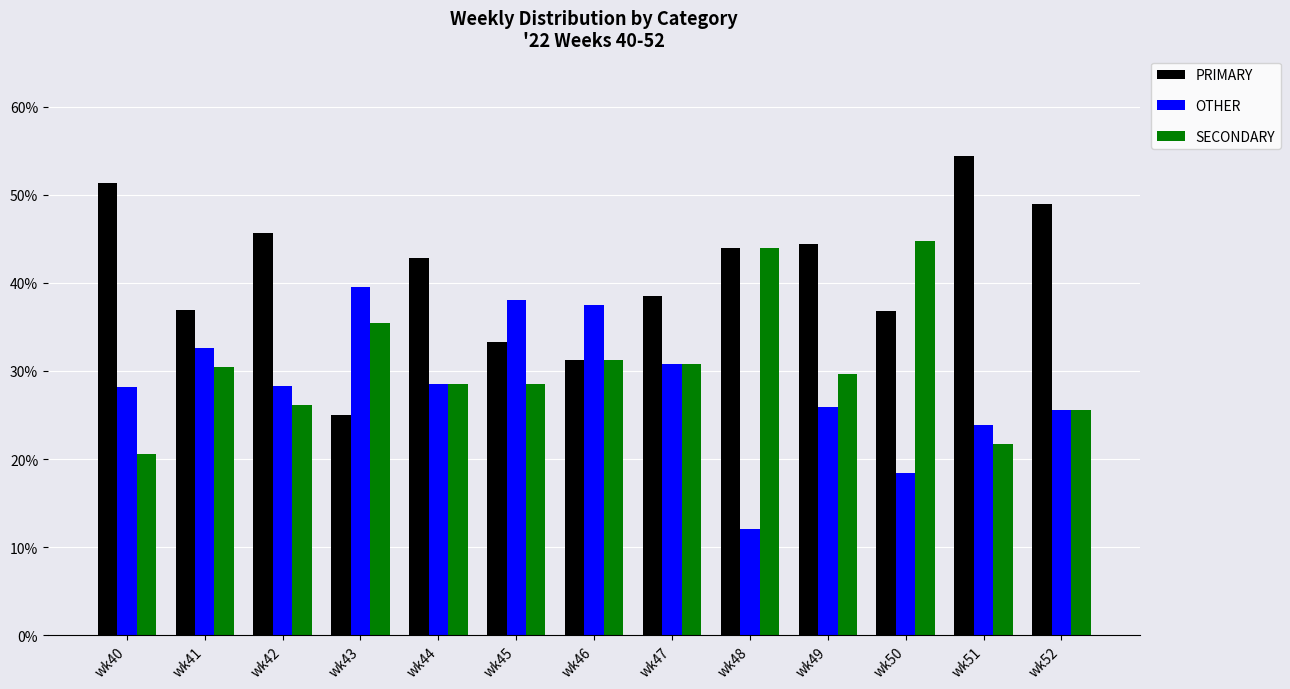

Rank the series by their maximum value, from highest to lowest.

PRIMARY, SECONDARY, OTHER